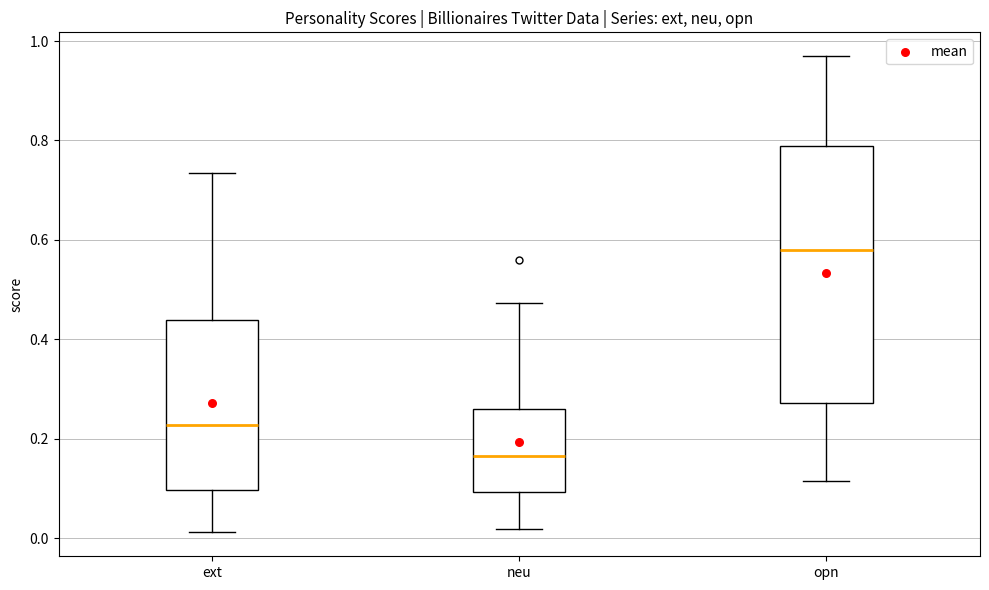

Reading left to right, read every box against the y-axis: the position of its median line, the range the box covers, and the ends of its whiskers. The values are not printed on the chart, so give them approximately, as read against the axis.

ext: median 0.22, box 0.10 to 0.44, whiskers 0.02 to 0.74
neu: median 0.16, box 0.10 to 0.26, whiskers 0.02 to 0.48
opn: median 0.58, box 0.28 to 0.78, whiskers 0.12 to 0.96